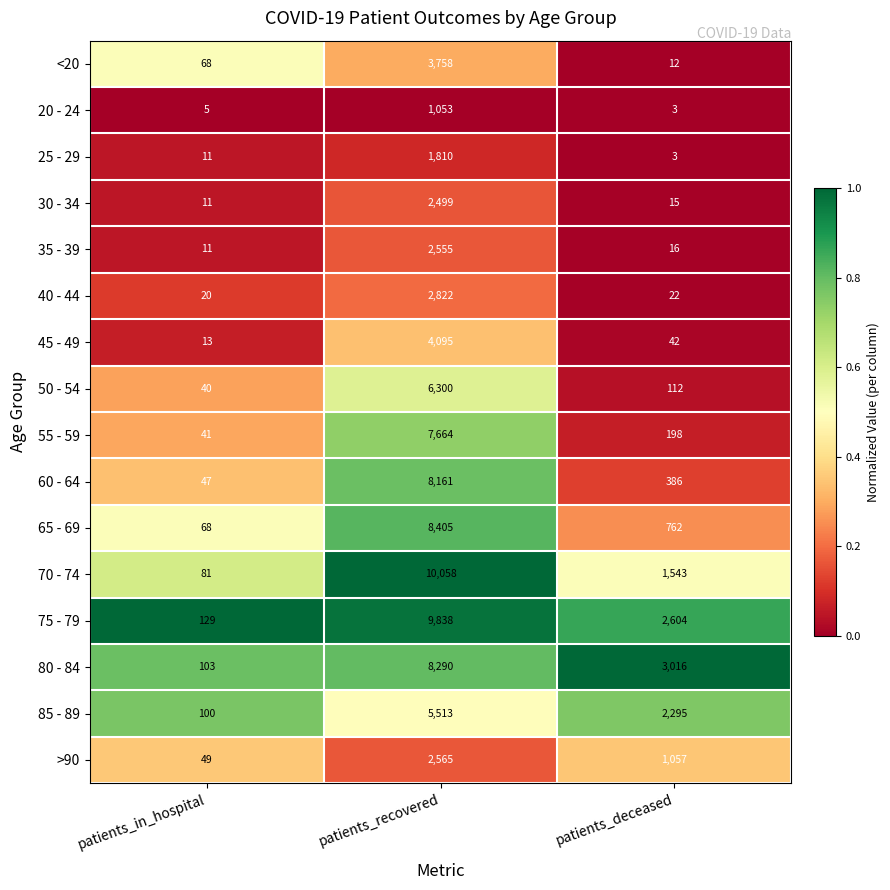

What is the total value across all series at patients_recovered?

85386